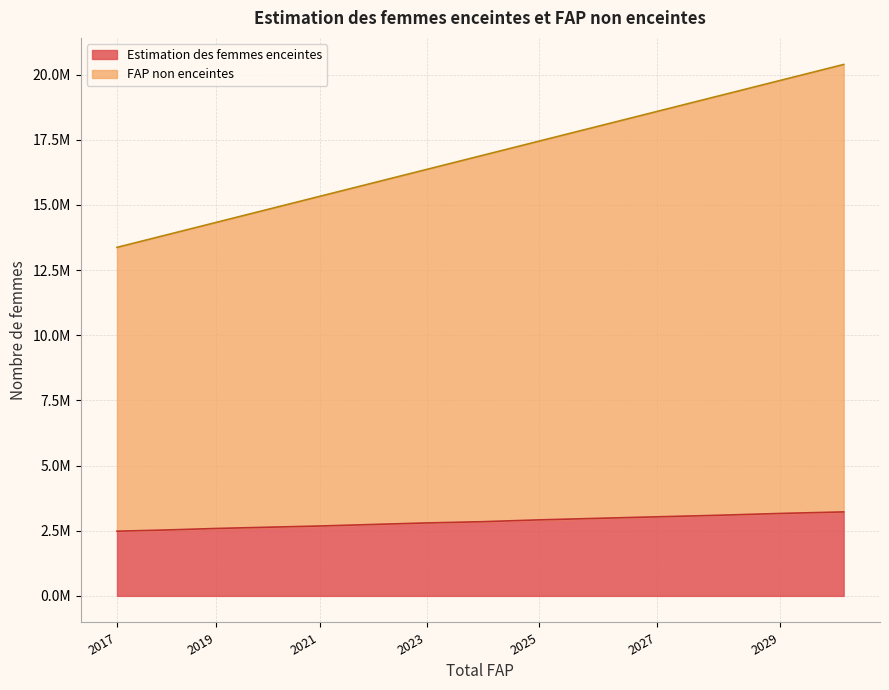

True or false: Estimation des femmes enceintes has more than 1 points higher than both neighbors.

False